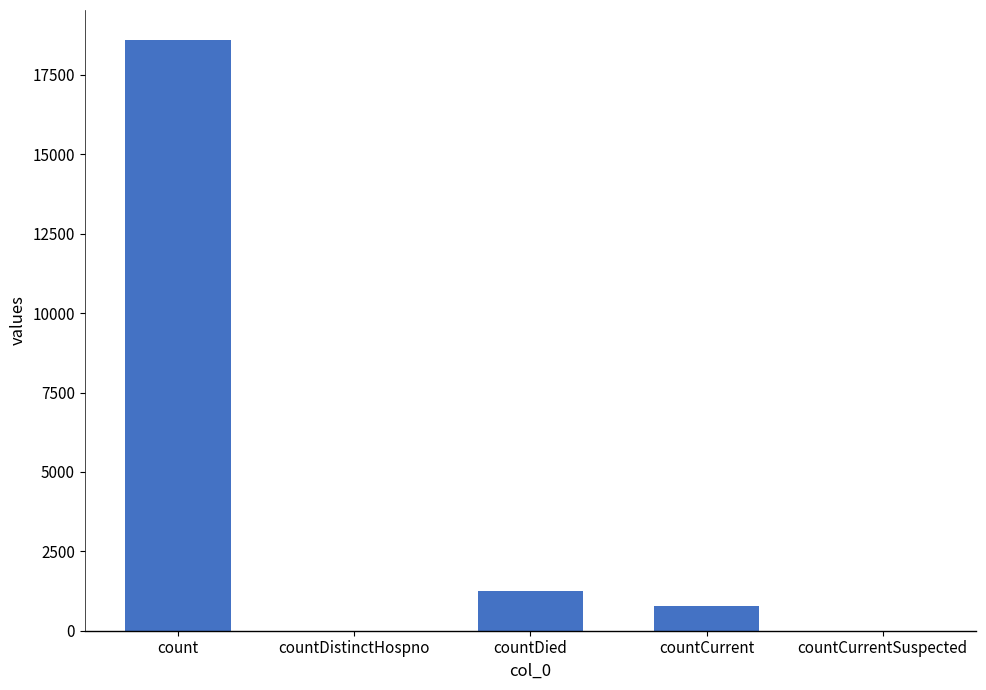

True or false: the data shows 0 at countDistinctHospno.

True